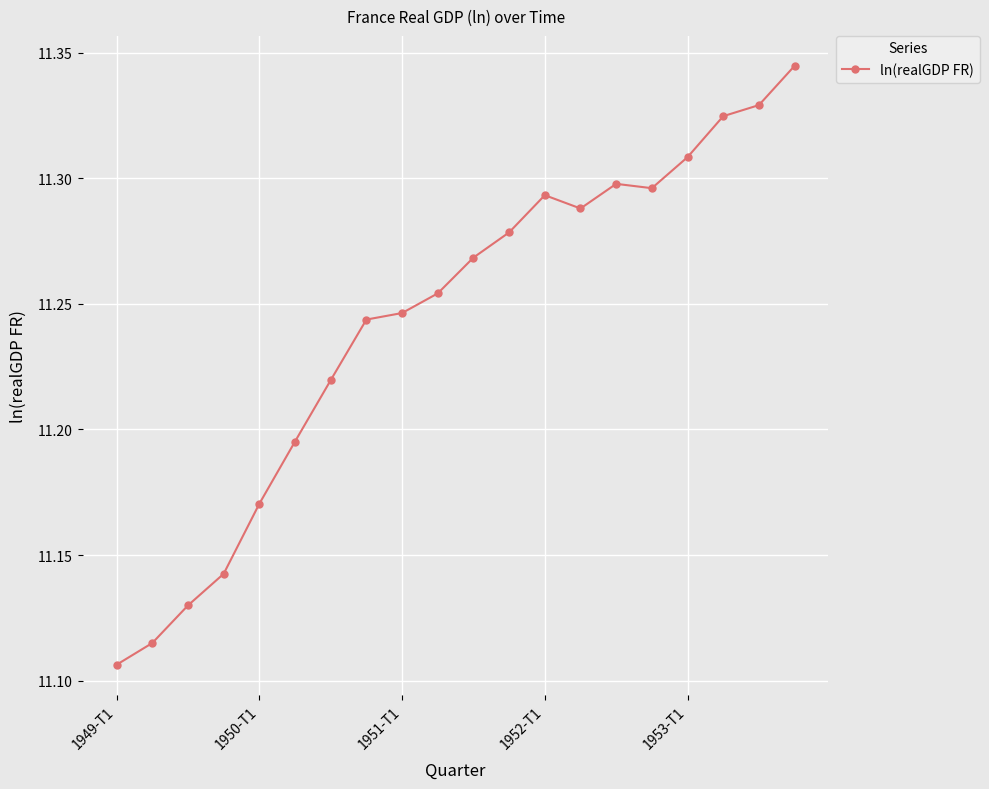

What is the sum of all values?

224.9